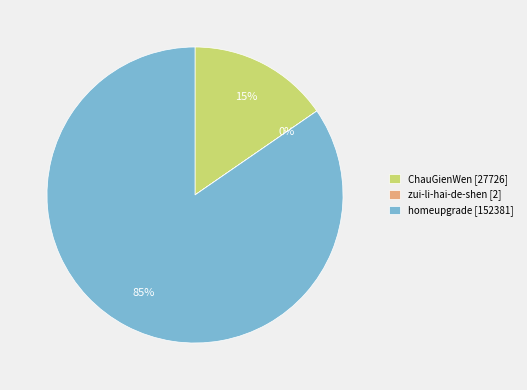

To the nearest percent, what is the difference between the largest and smallest slice percentages?

85%